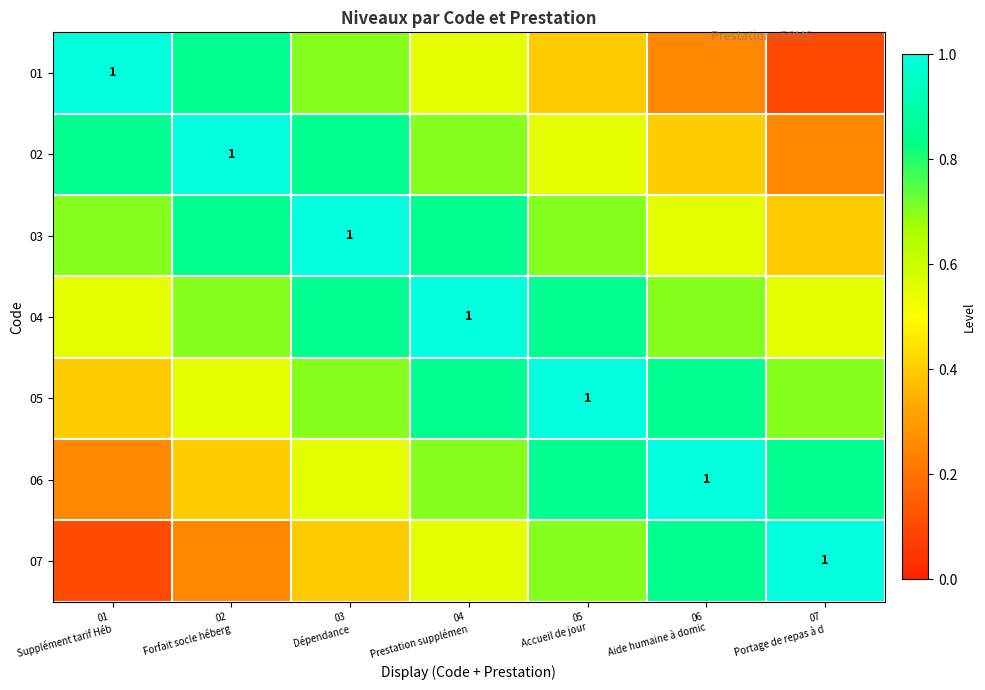

Rank the series by their maximum value, from highest to lowest.

01, 02, 03, 04, 05, 06, 07